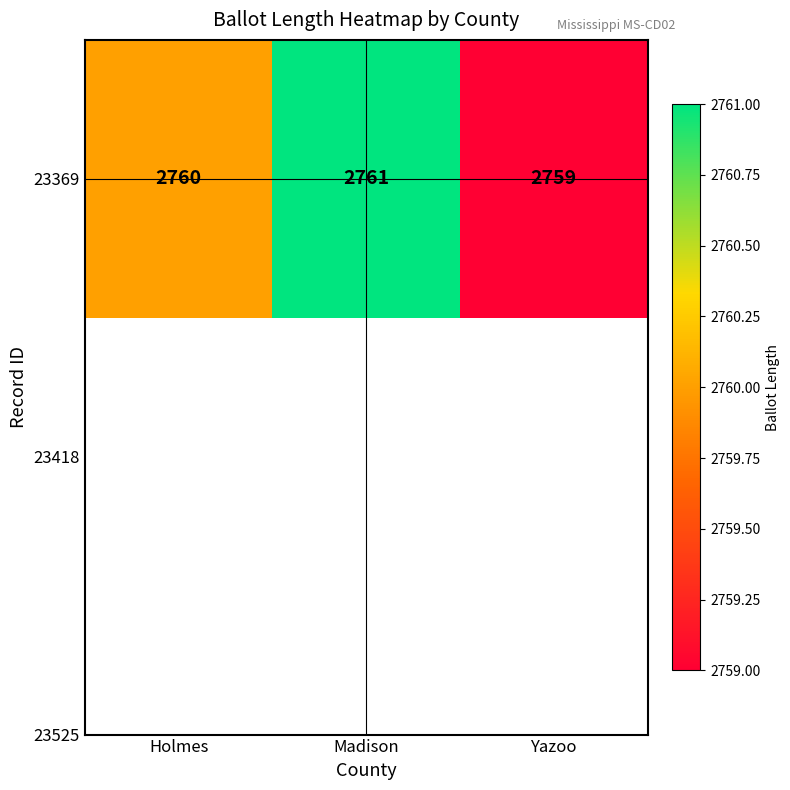

Rank the categories by value from highest to lowest.

Madison, Holmes, Yazoo